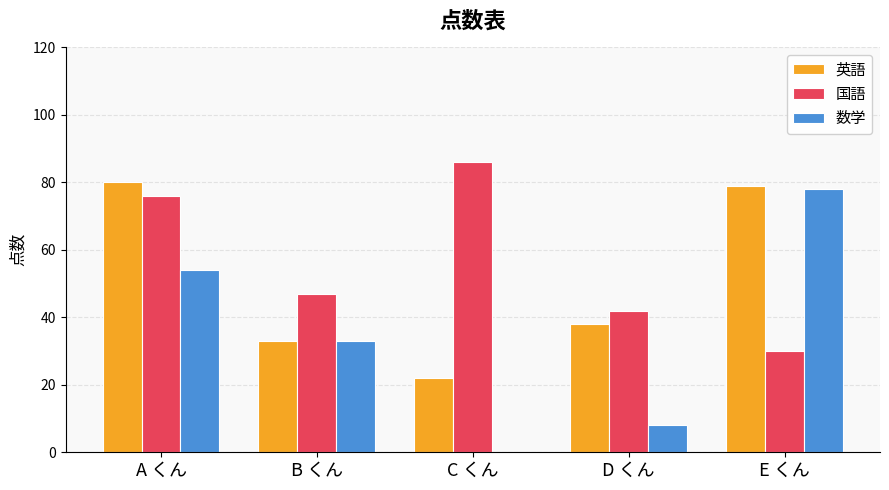

Does the chart contain stacked bars?

No